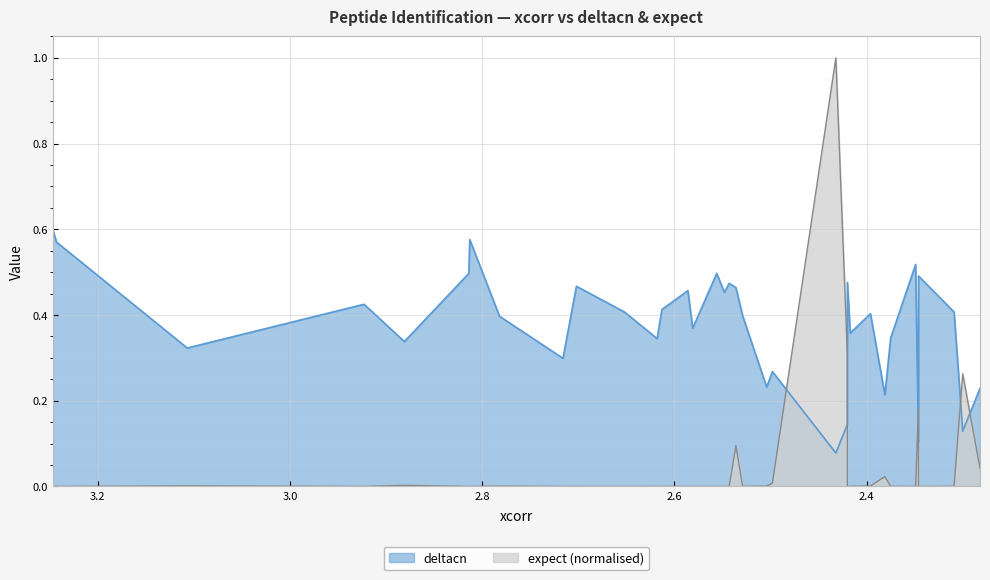

Rank the series by their maximum value, from lowest to highest.

deltacn, expect_scaled